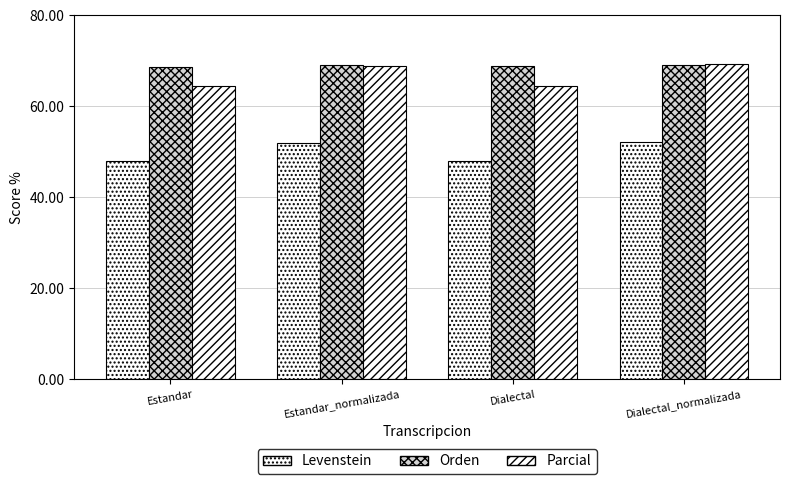

What is the label of the 4th bar from the right?

Estandar